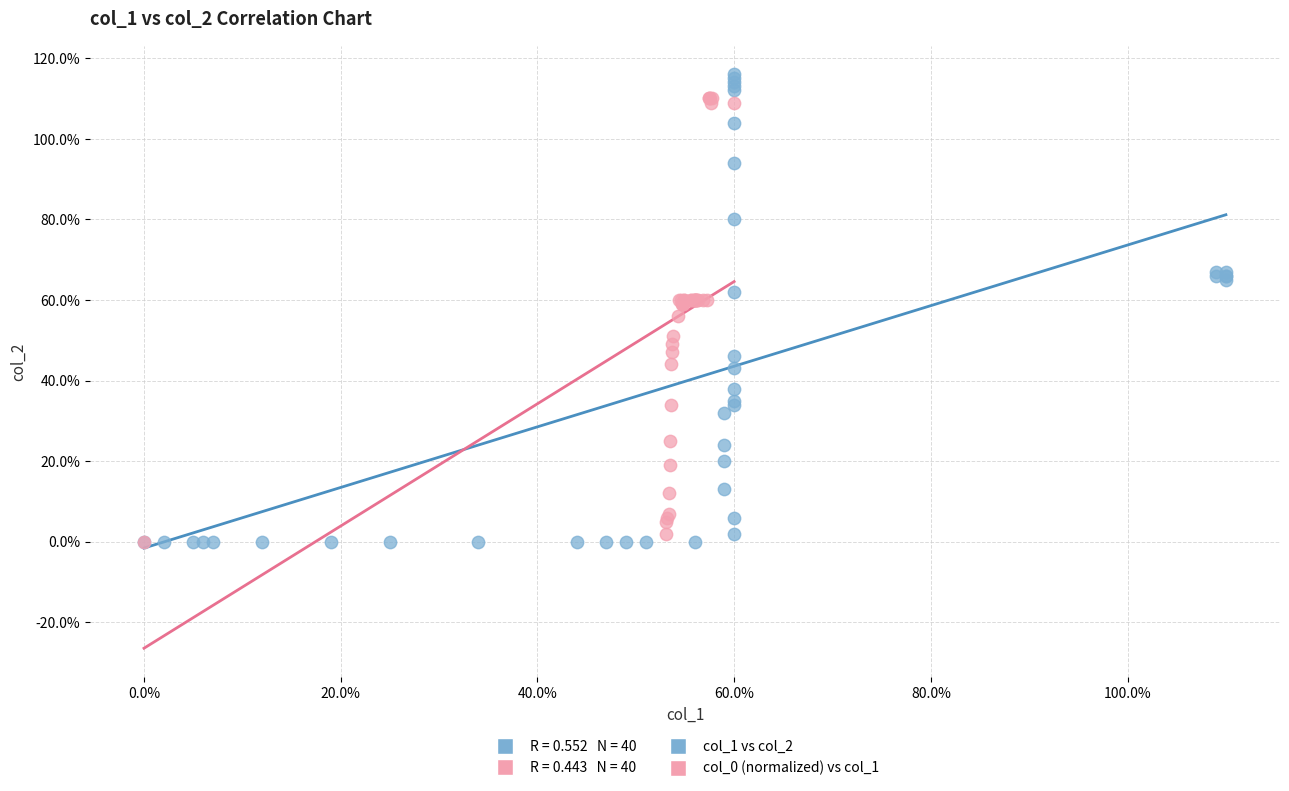

Which series has the widest spread of Y values?

col_1 vs col_2